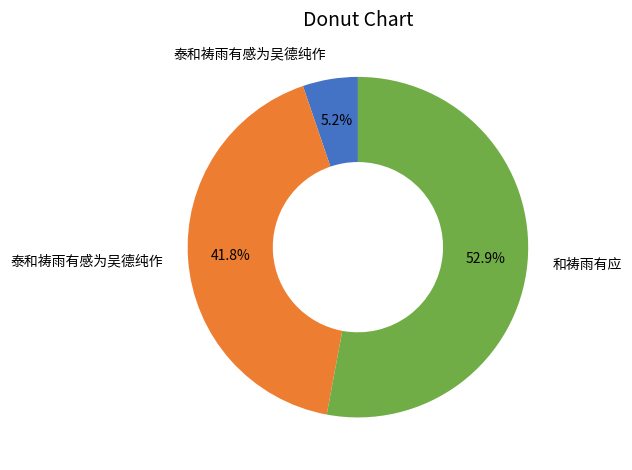

Does any single category account for the majority?

Yes